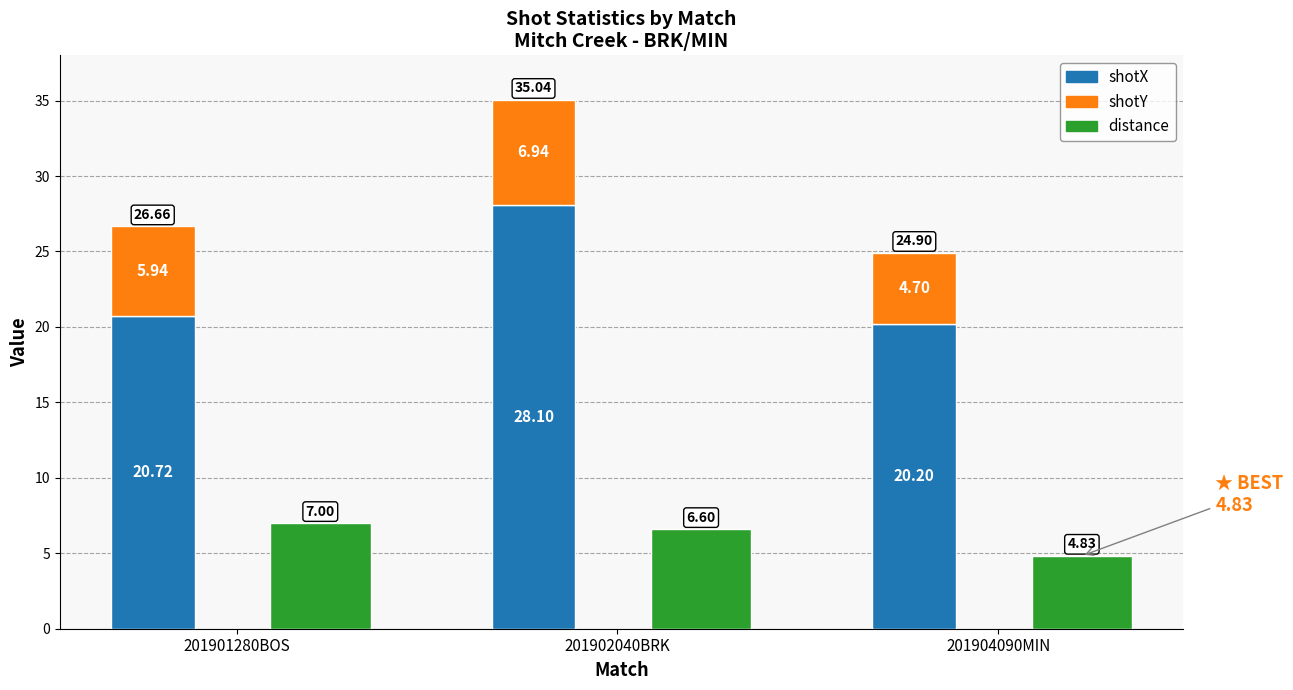

What is the sum of all shotY values?

17.6